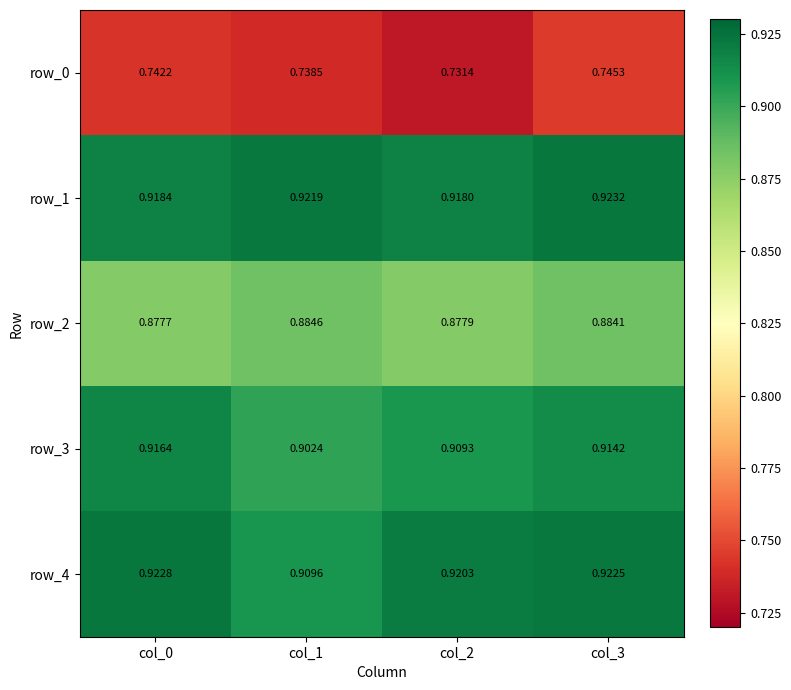

What is the difference between the highest and lowest values at col_3?

0.2